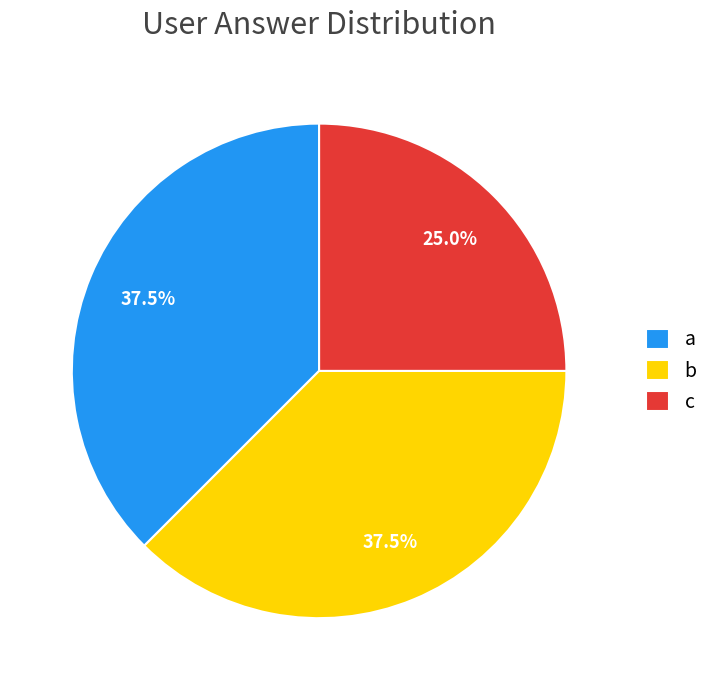

Is it true that c is 13% of the pie?

False